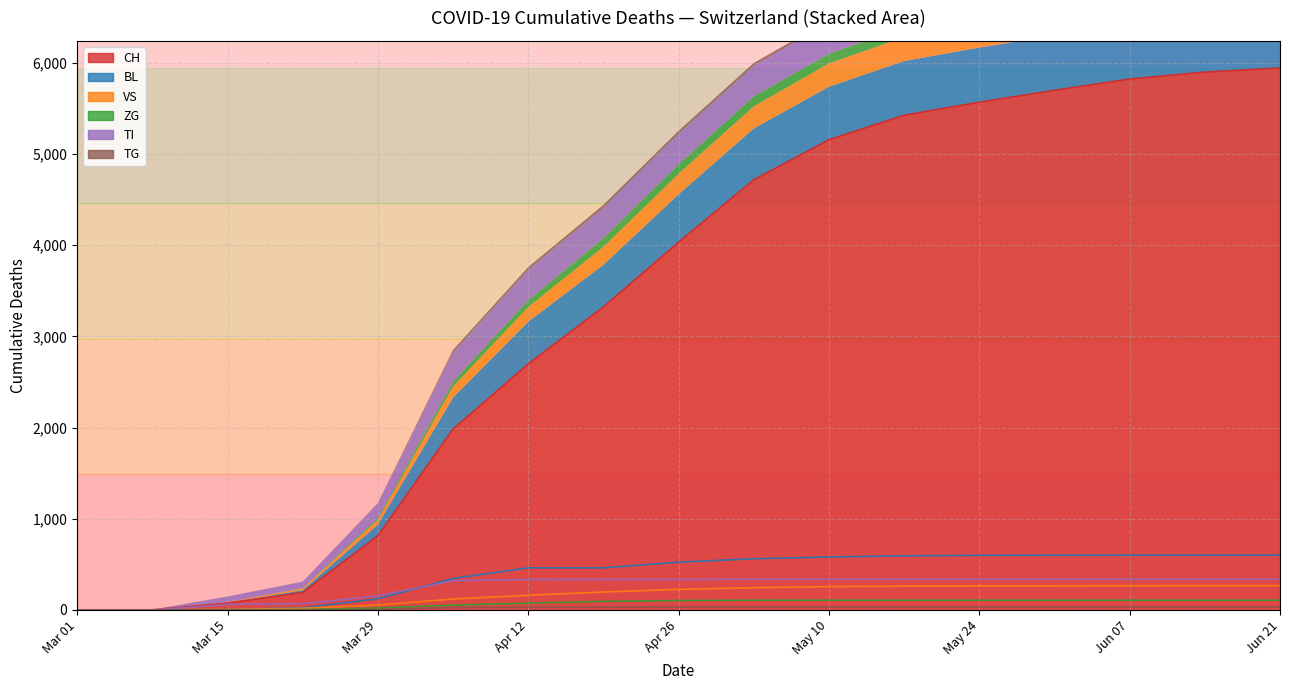

True or false: TG and BL intersect in this chart.

False